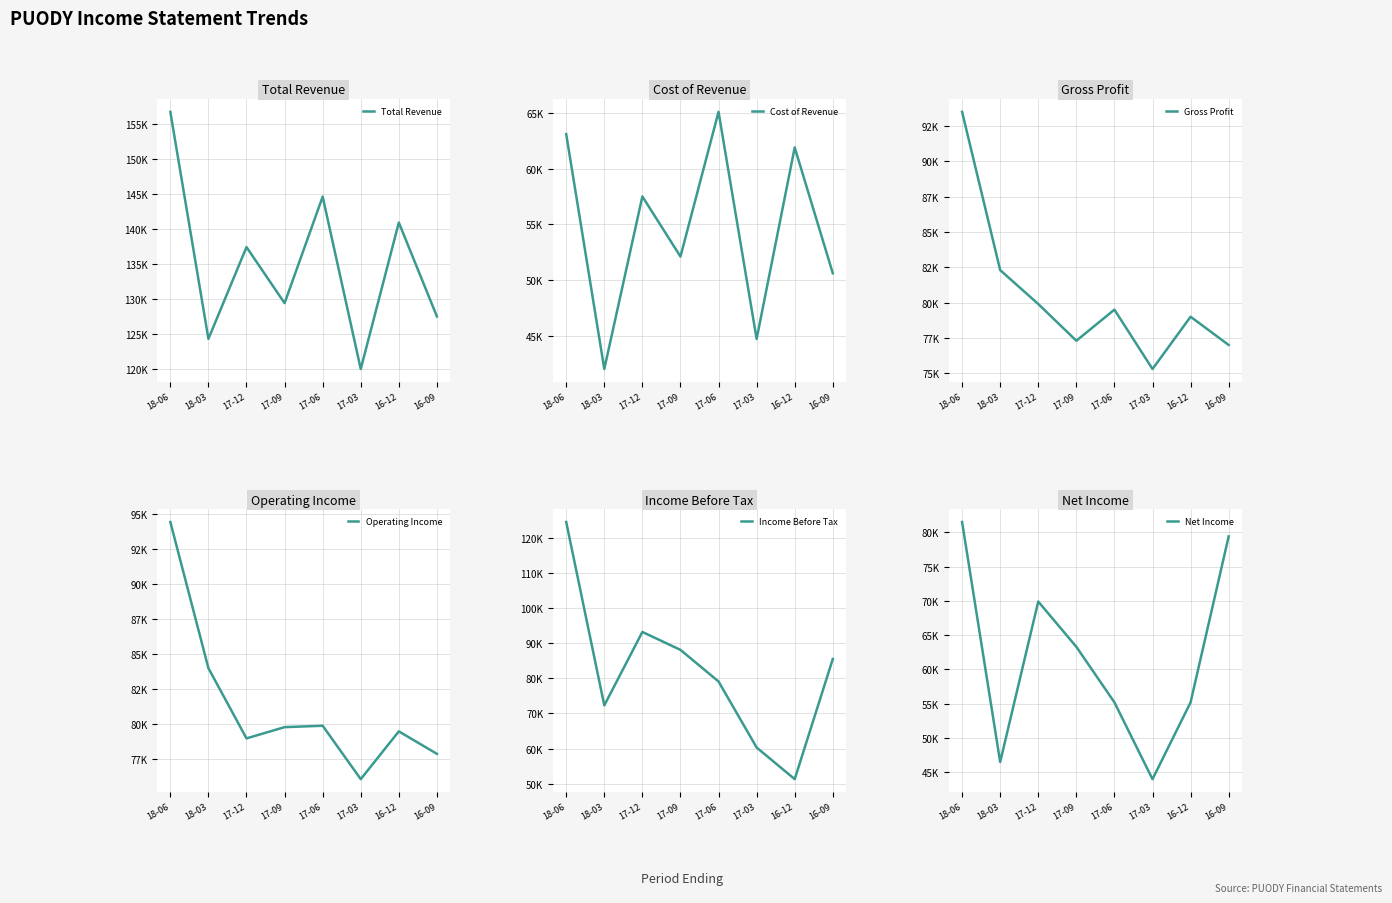

Count the number of data series in this chart.

6